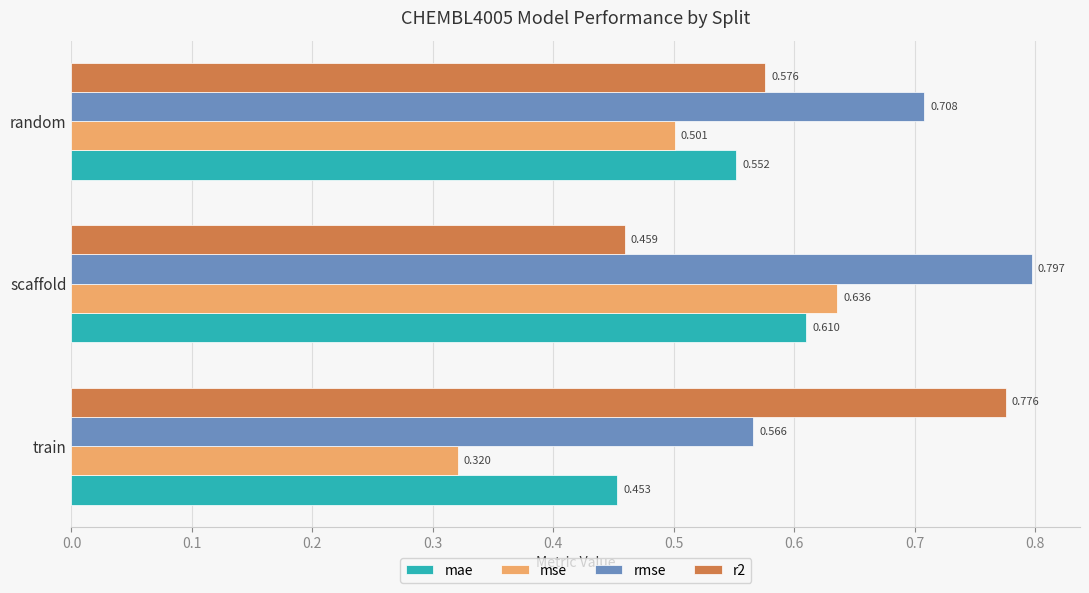

Which category has the lowest value in the mse series?

train